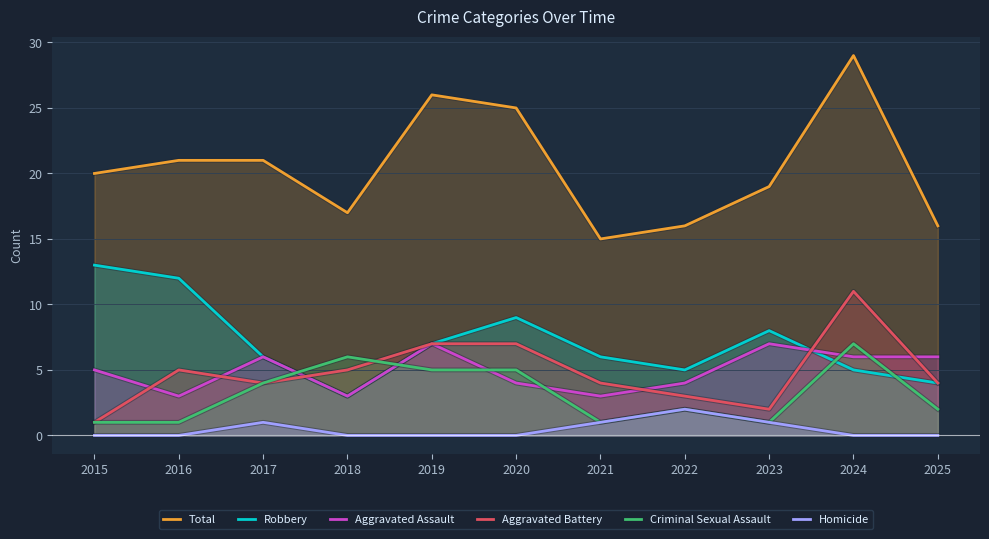

How many Aggravated Assault values are between 3 and 6?

9